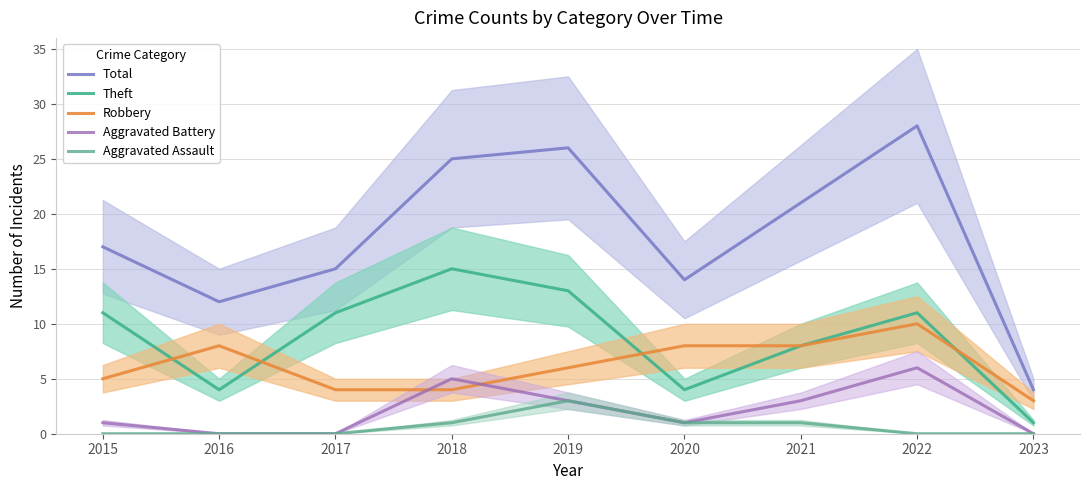

The value of Aggravated Assault at 2022 is 2. True or false?

False